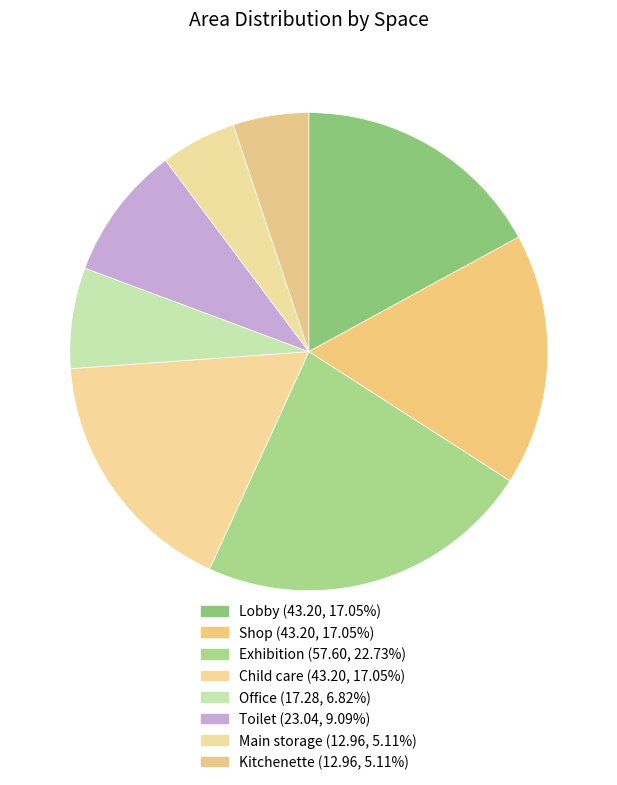

Is it true that Toilet is 9% of the pie?

True